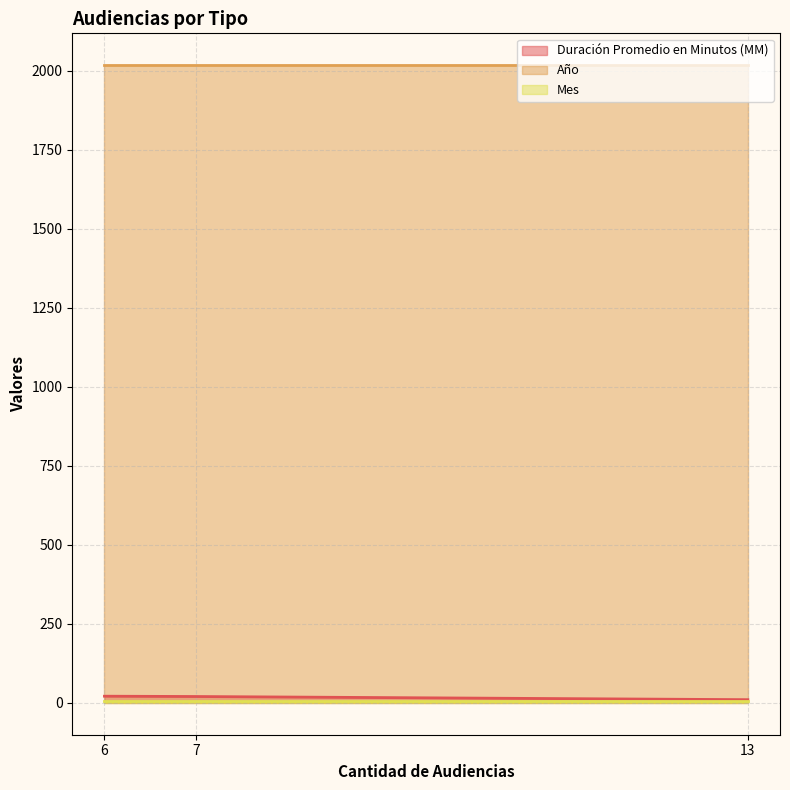

Which series has the largest total across all categories?

Año